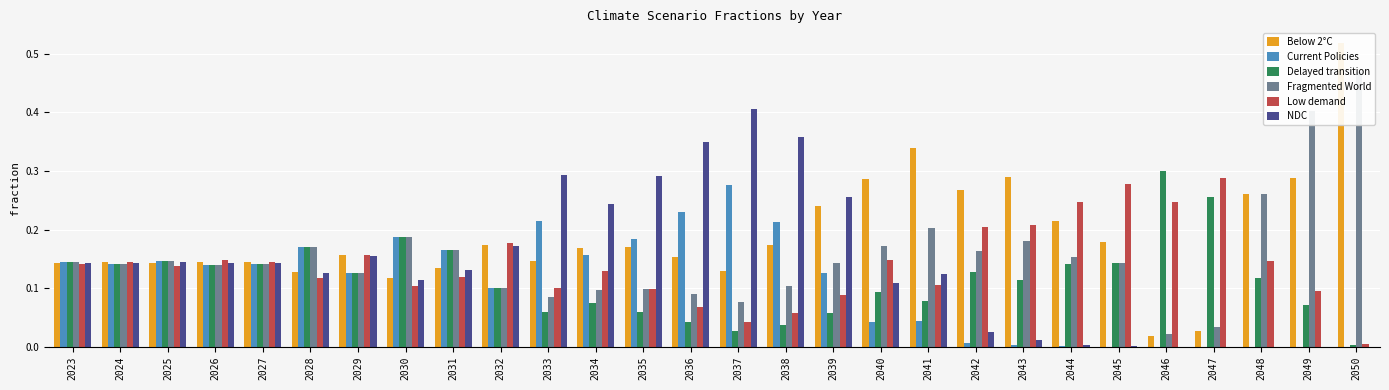

What is the sum of the Low demand values at 2036 and 2040?

0.2